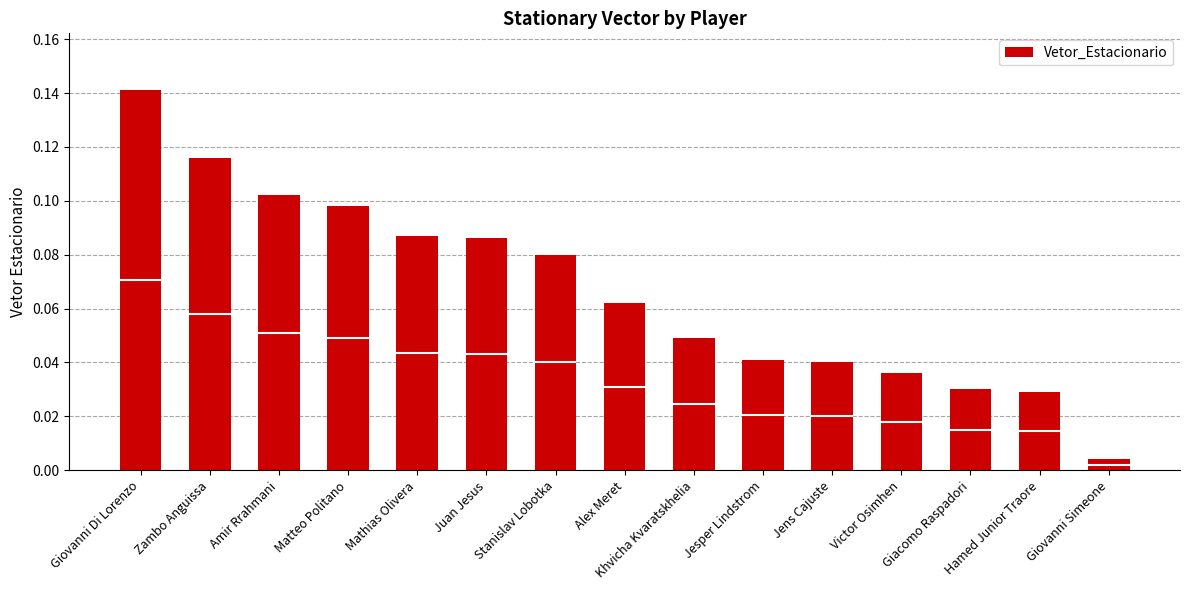

How many bars are there in total?

15